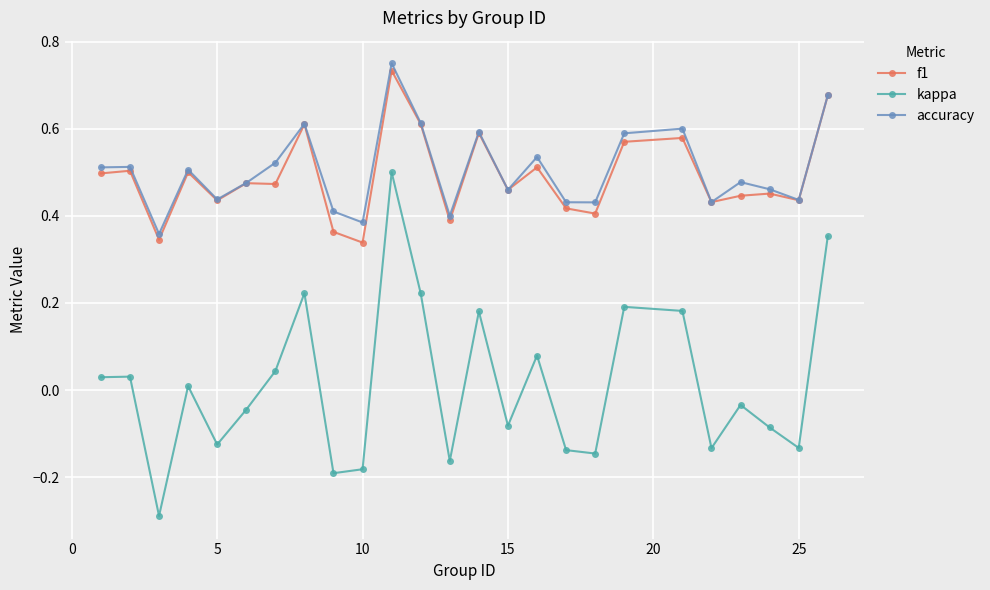

True or false: kappa and f1 intersect in this chart.

False